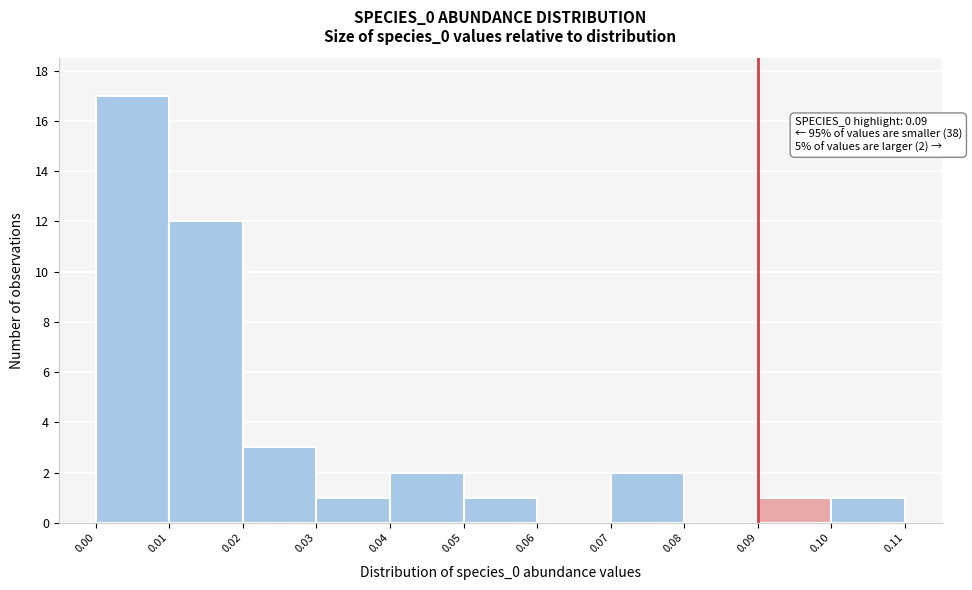

Which range on the x-axis has the tallest bar?

0.00 to 0.01